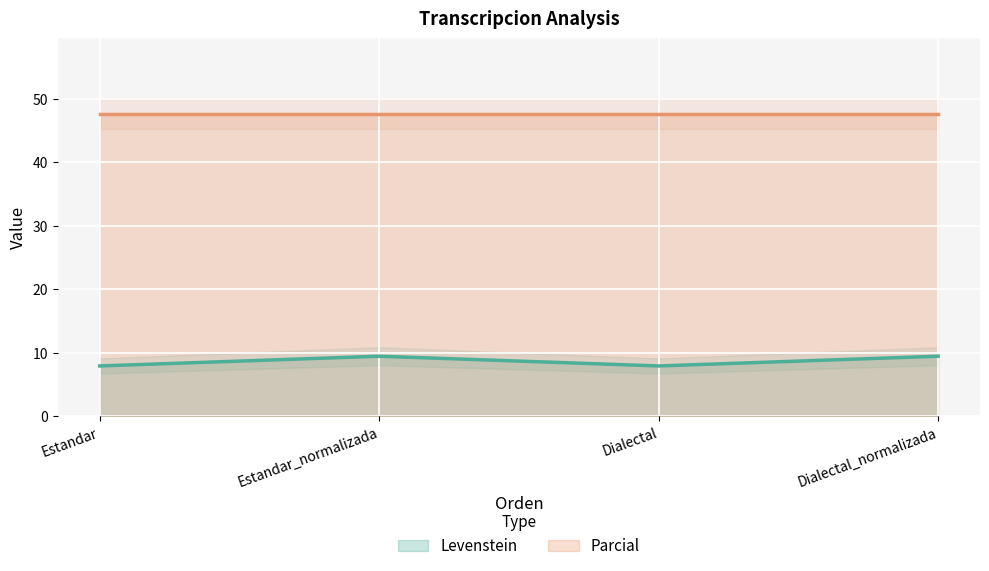

Which has a higher value, Estandar_normalizada or Estandar?

Estandar_normalizada